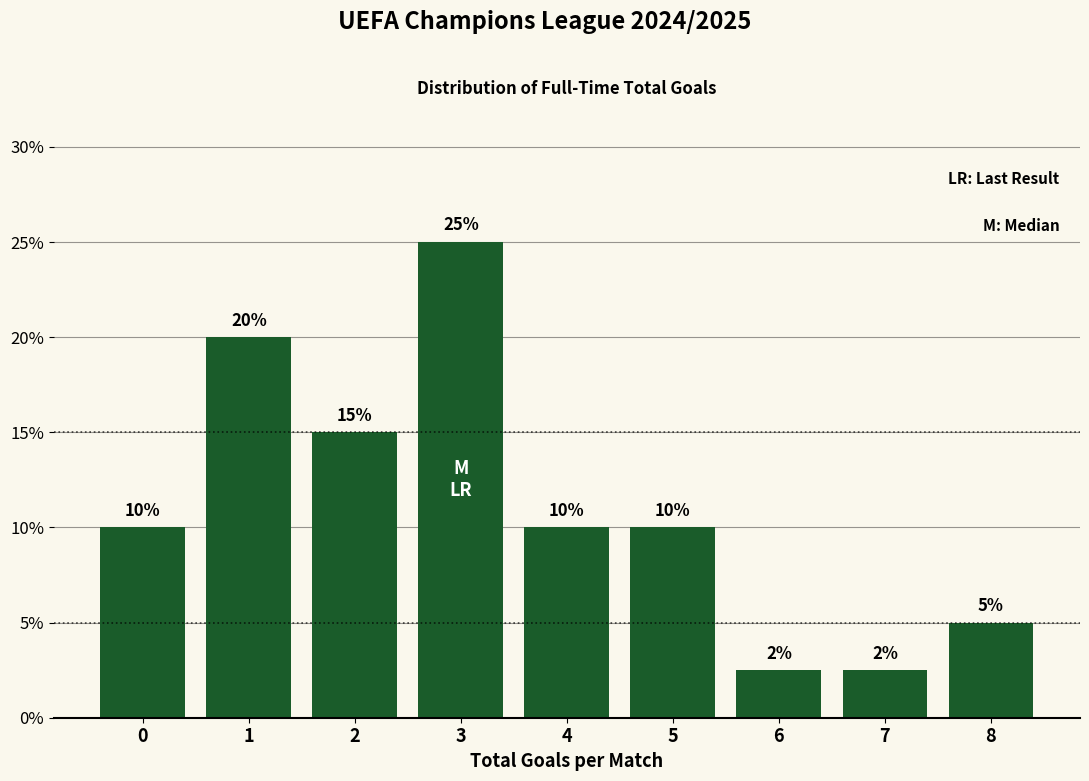

Over which range of the x-axis is the bar tallest?

2.5 to 3.5